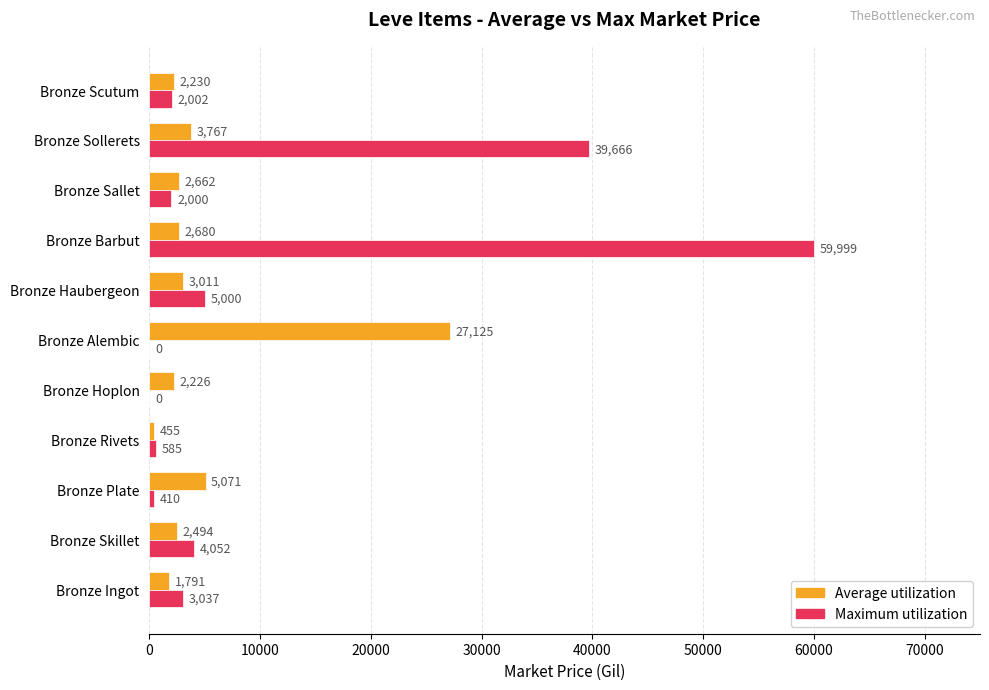

What are all the series names shown in the legend?

Average utilization, Maximum utilization